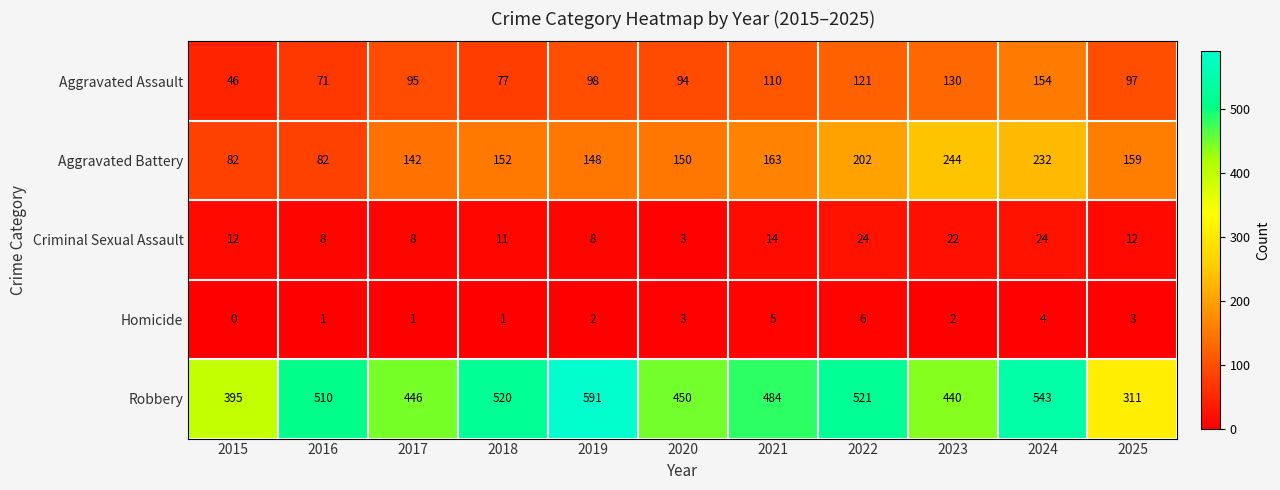

What is the sum of all Aggravated Battery values?

1756